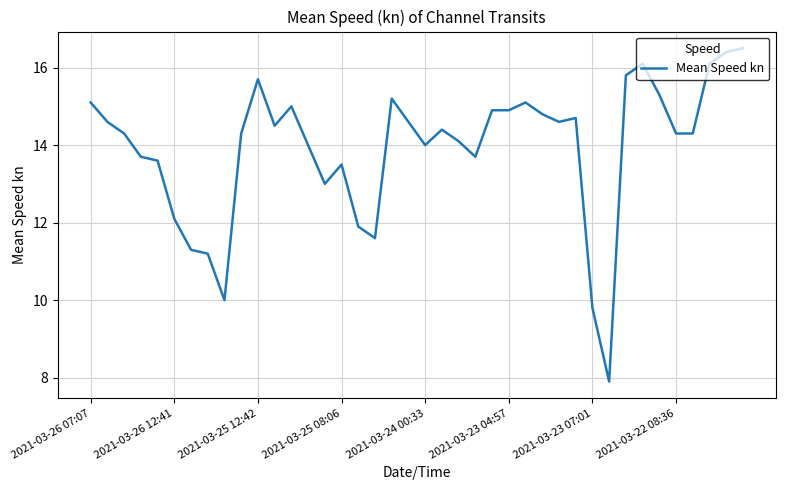

Reading right to left, list all the values displayed in this chart.

16.5	16.4	16.1	14.3	14.3	15.3	16.1	15.8	7.9	9.8	14.7	14.6	14.8	15.1	14.9	14.9	13.7	14.1	14.4	14.0	14.6	15.2	11.6	11.9	13.5	13.0	14.0	15.0	14.5	15.7	14.3	10.0	11.2	11.3	12.1	13.6	13.7	14.3	14.6	15.1